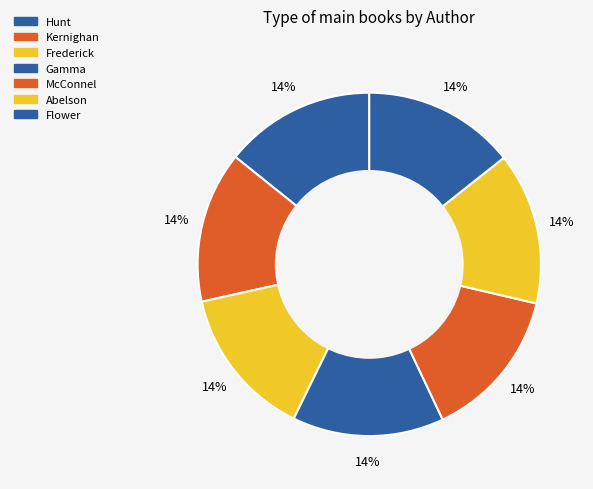

Count the number of slices in the pie.

7